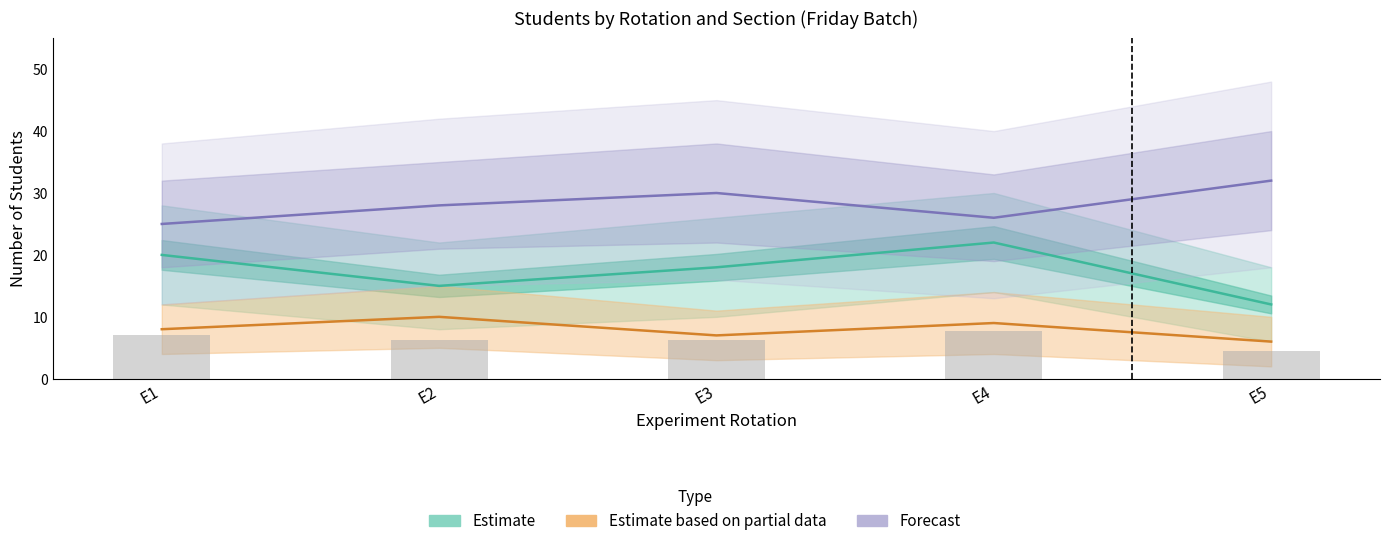

How many data points in Forecast are less than 28?

2